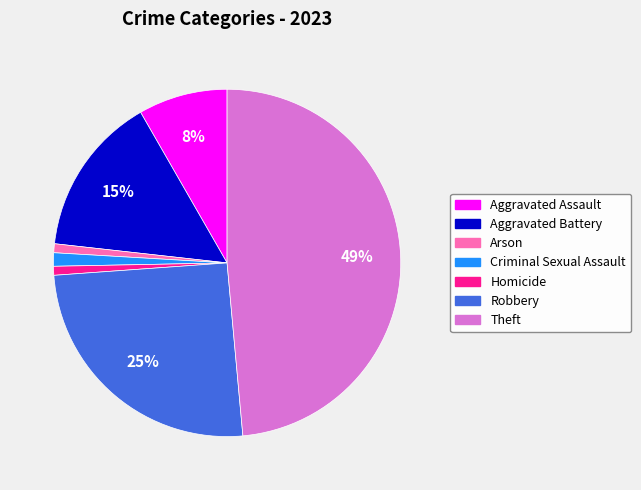

To the nearest percent, what is the average slice percentage?

14%